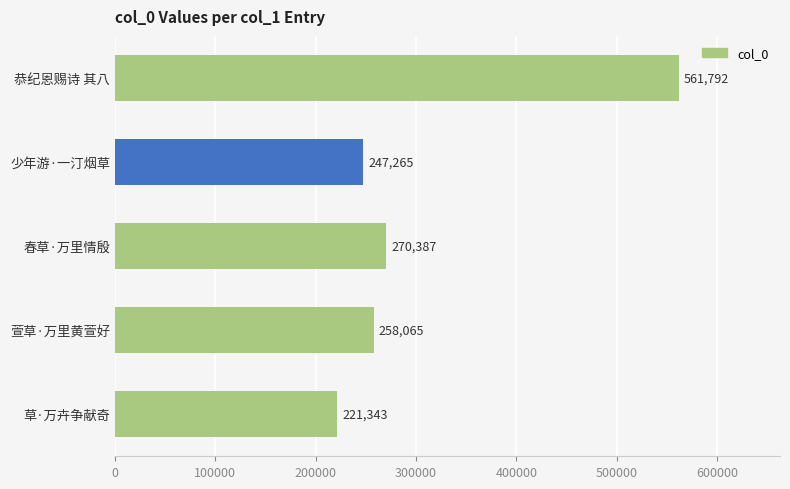

What is the smallest value displayed?

221343